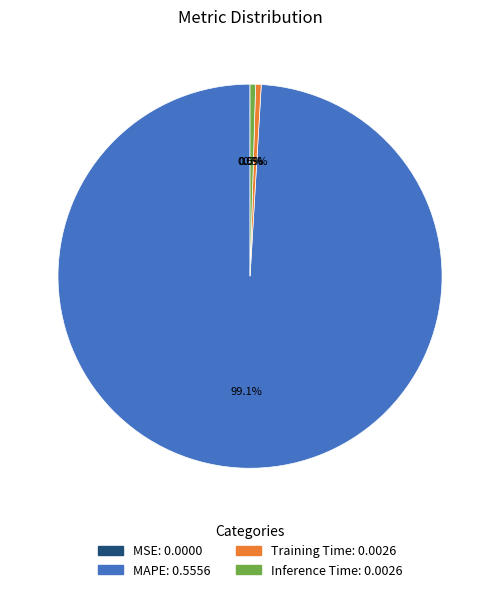

What percentage do Training Time and MAPE together represent?

99.5%